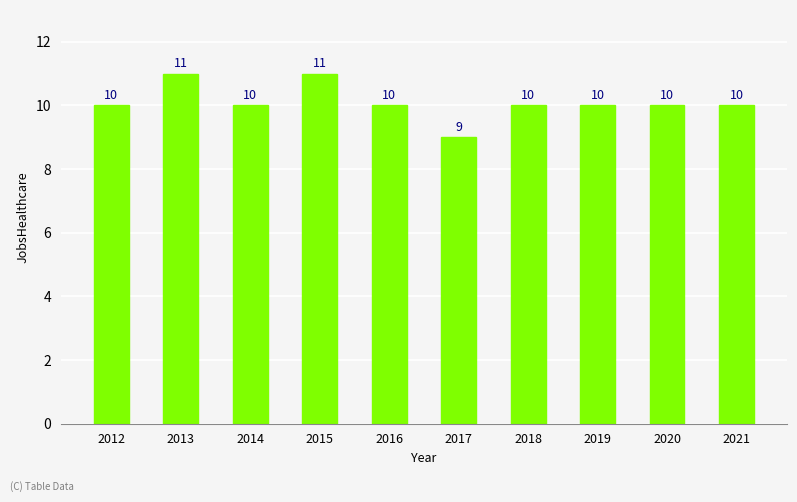

The value at 2012 is 10. True or false?

True